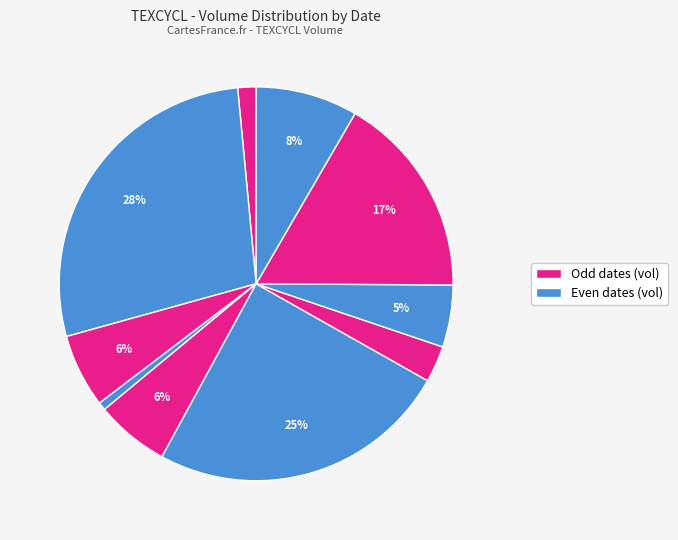

Count the number of slices in the pie.

10